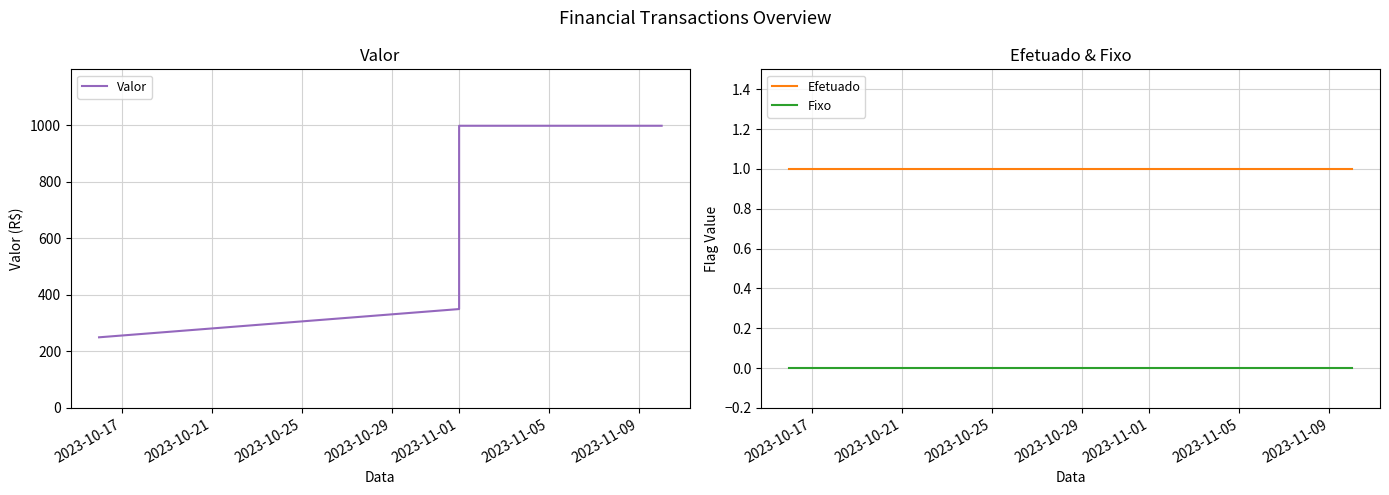

True or false: Efetuado and Fixo cross at least once.

False